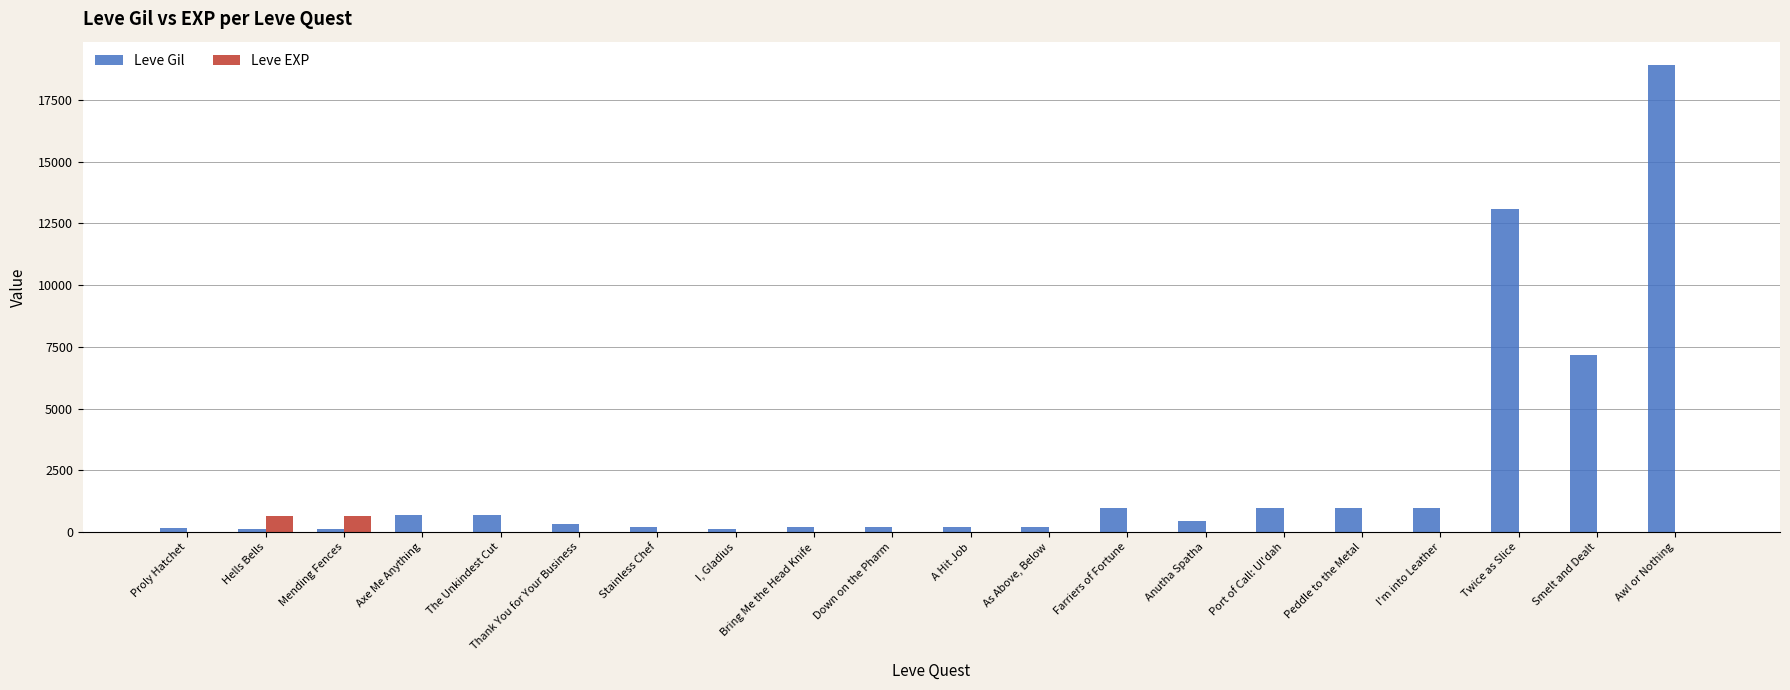

What is the maximum value shown in the chart?

18910